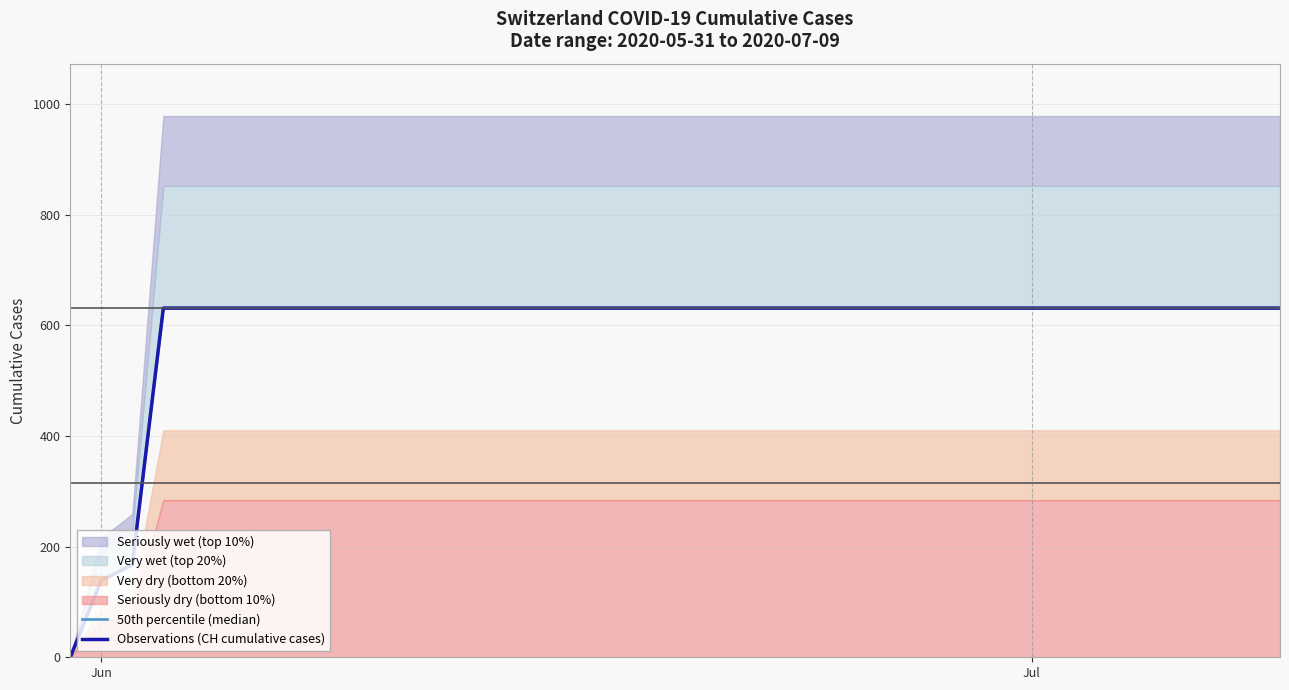

At how many categories does at least one series exceed 185?

37